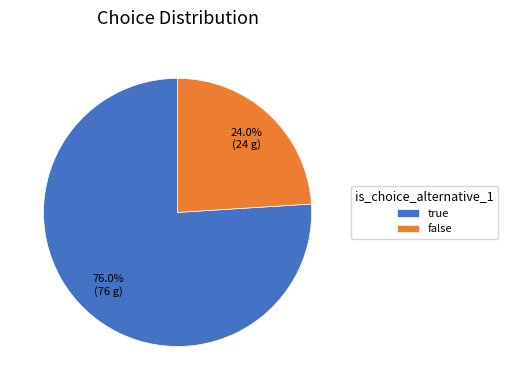

Which category has the biggest portion of the pie?

true